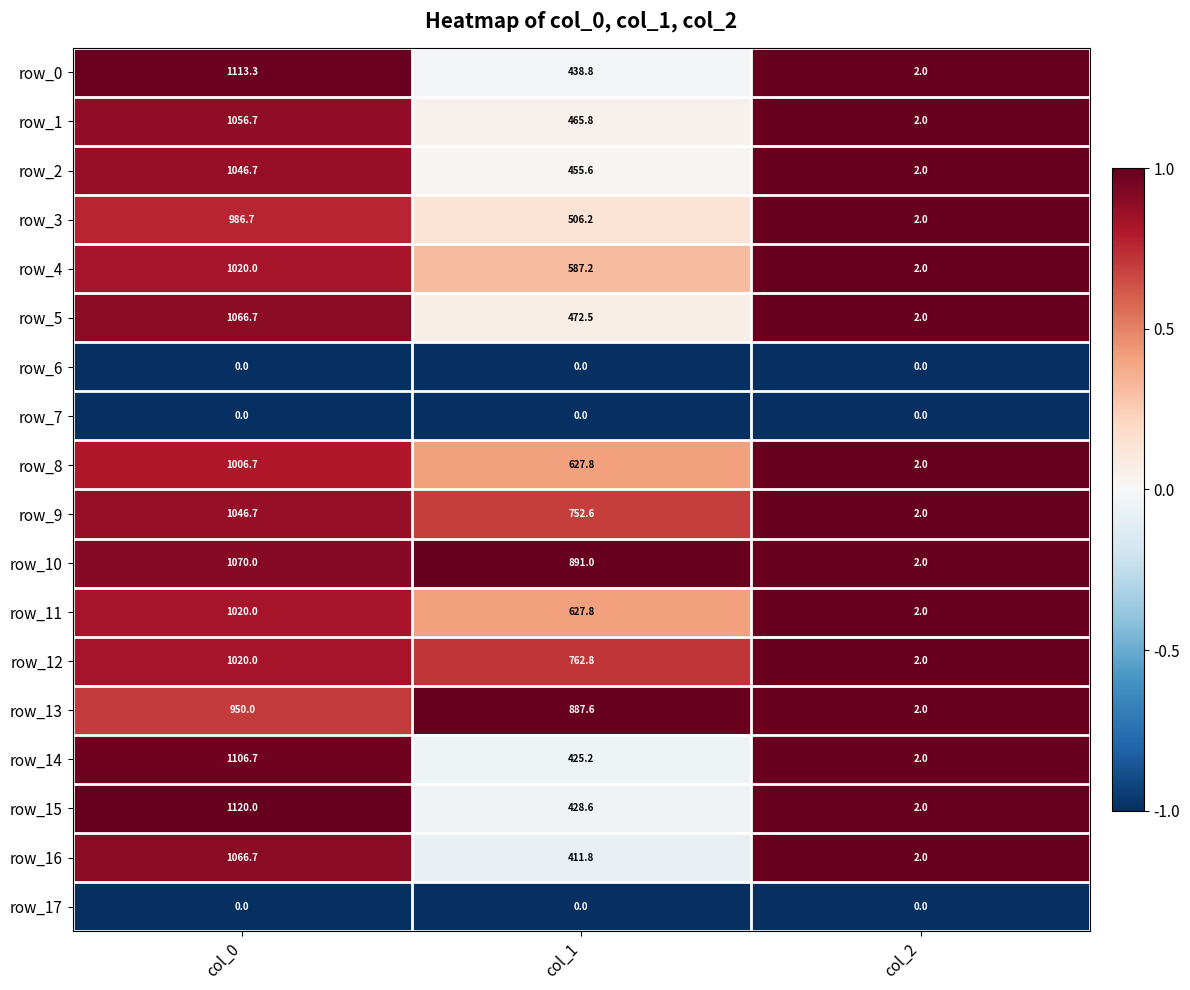

How many row_11 values are between 2 and 1020?

3